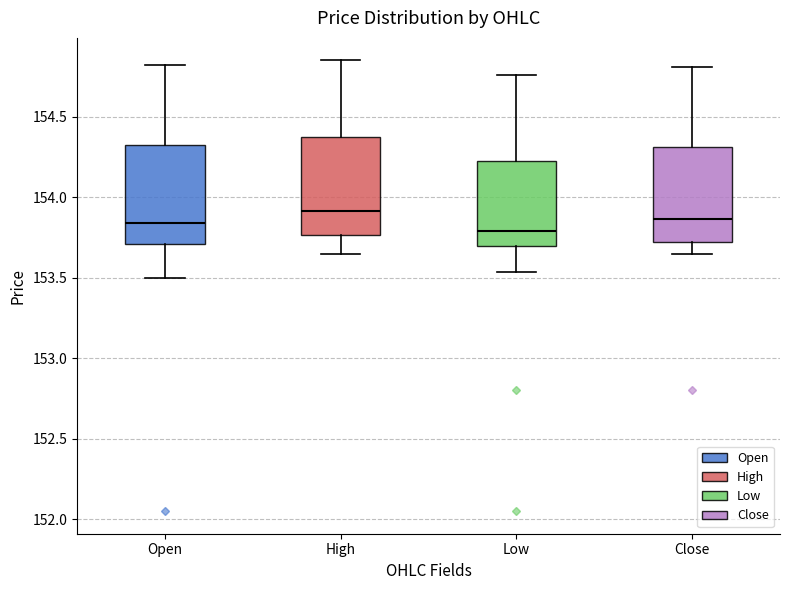

Reading left to right, read every box against the y-axis: the position of its median line, the range the box covers, and the ends of its whiskers. The values are not printed on the chart, so give them approximately, as read against the axis.

Open: median 153.85, box 153.70 to 154.35, whiskers 153.50 to 154.80
High: median 153.90, box 153.75 to 154.40, whiskers 153.65 to 154.85
Low: median 153.80, box 153.70 to 154.25, whiskers 153.55 to 154.75
Close: median 153.85, box 153.70 to 154.30, whiskers 153.65 to 154.80